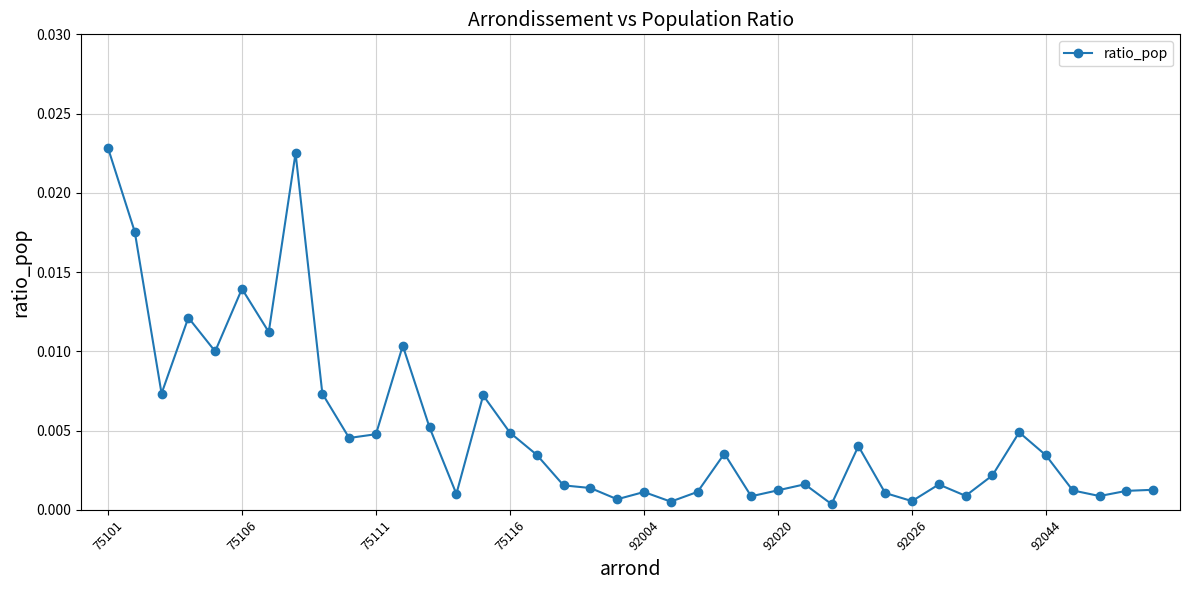

True or false: there are more than 1 points higher than both neighbors.

True